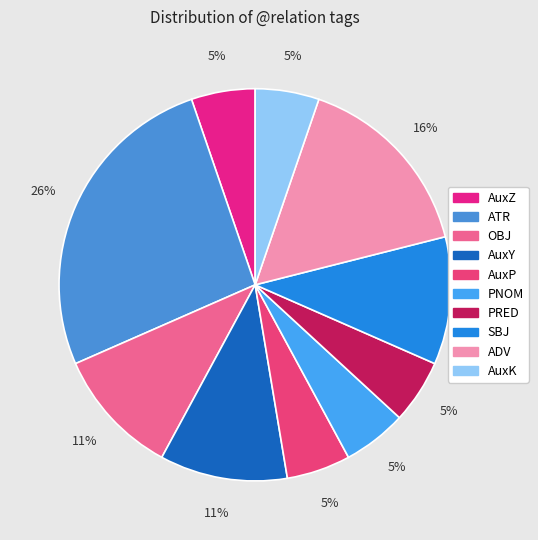

How many slices are in this pie chart?

10